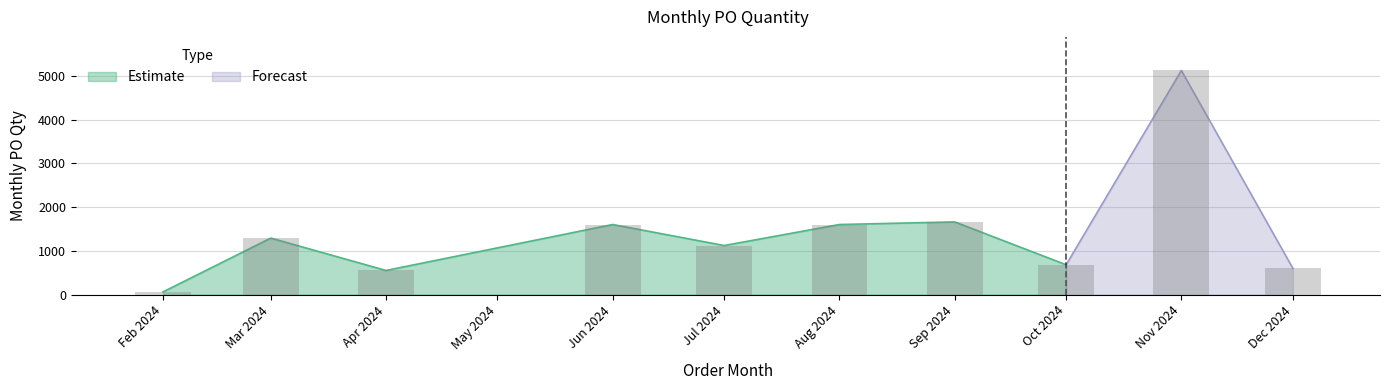

What is the sum of the values at 2024-09-01 and 2024-11-01?

6780